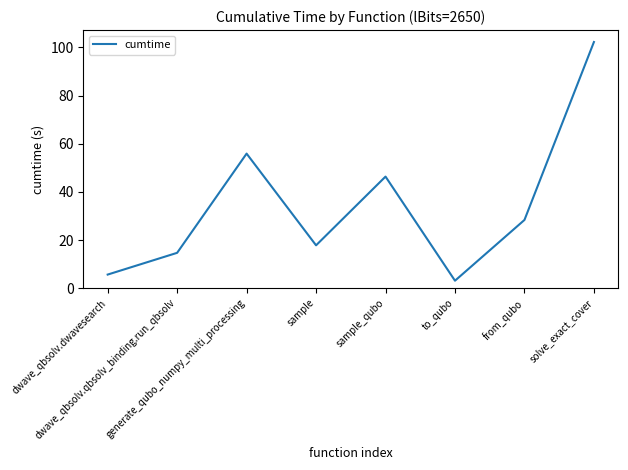

What is the difference between the maximum and minimum values?

99.1